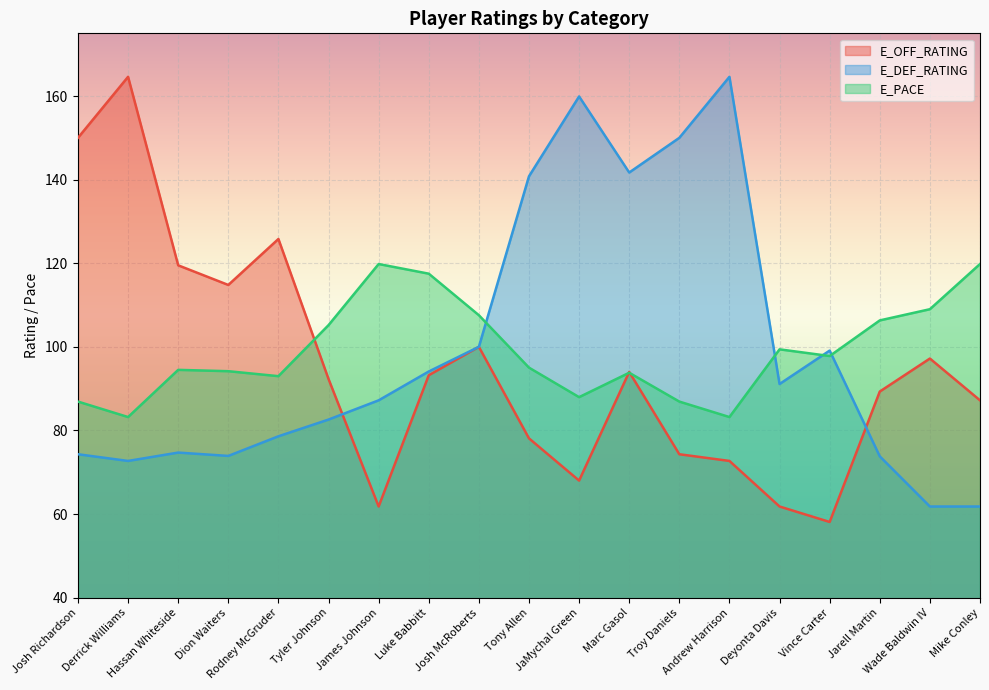

Which series has the widest spread of values?

E_OFF_RATING